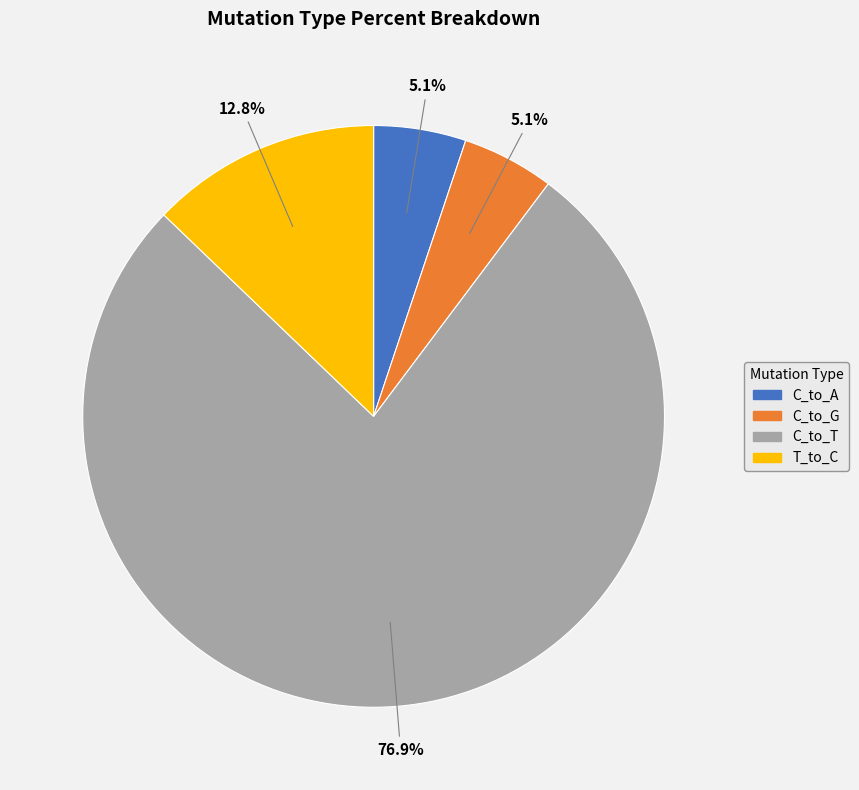

Is there a majority slice in this chart?

Yes